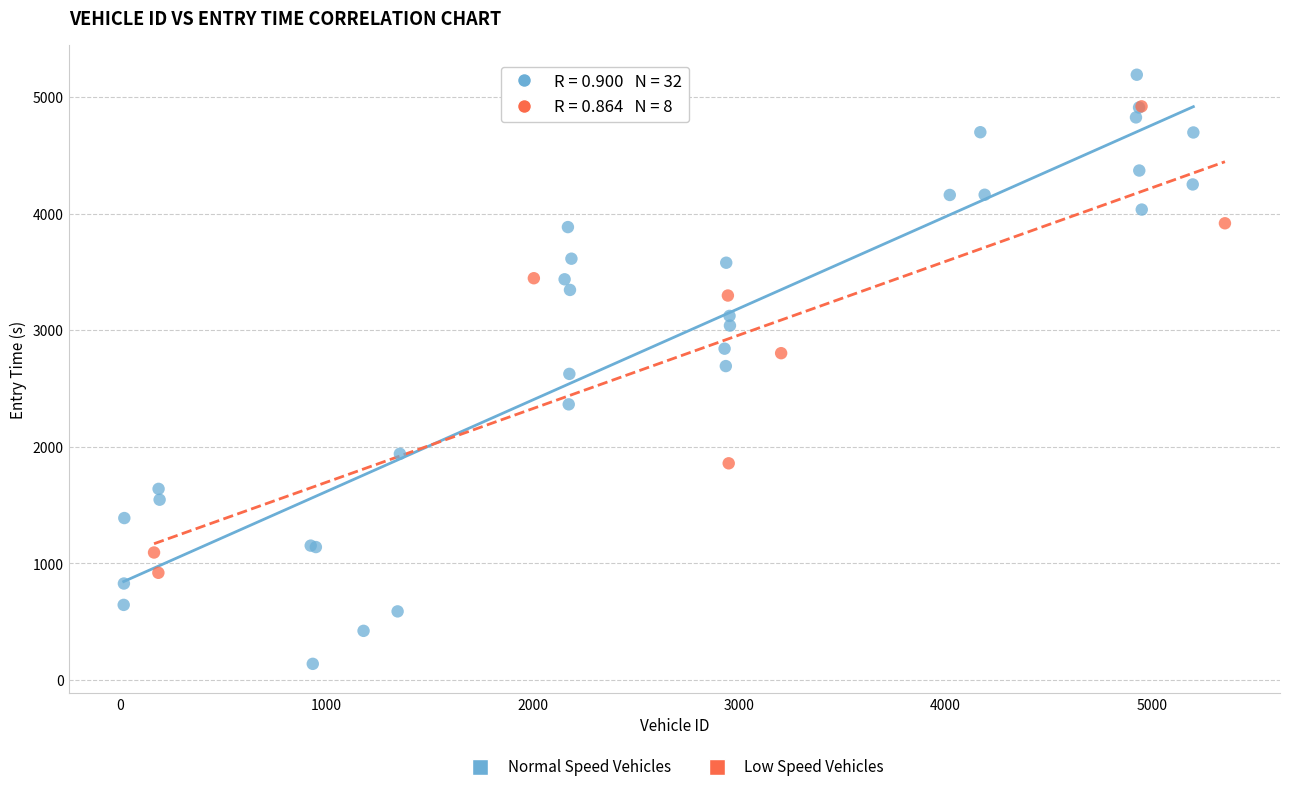

Which series contains the highest Y value?

Normal Speed Vehicles